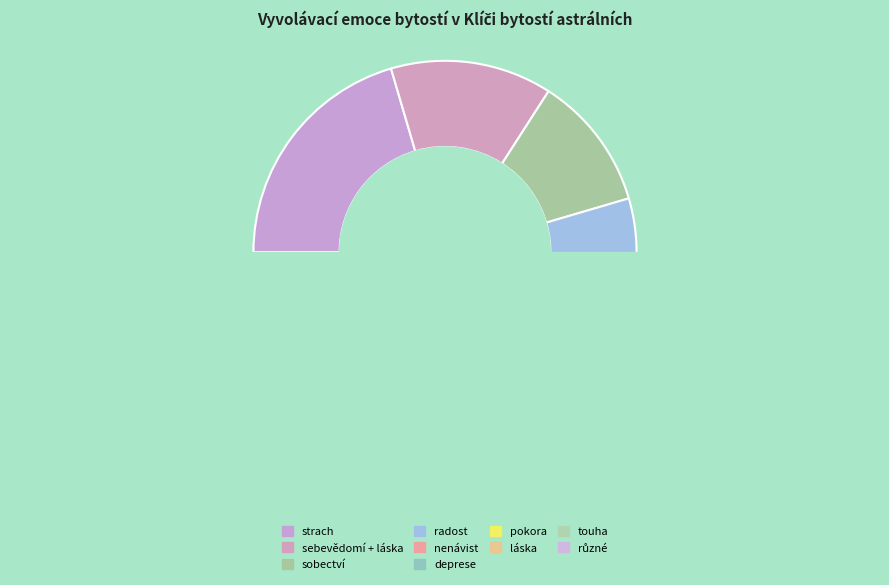

To the nearest percent, what is the difference between the largest and smallest slice percentages?

18%